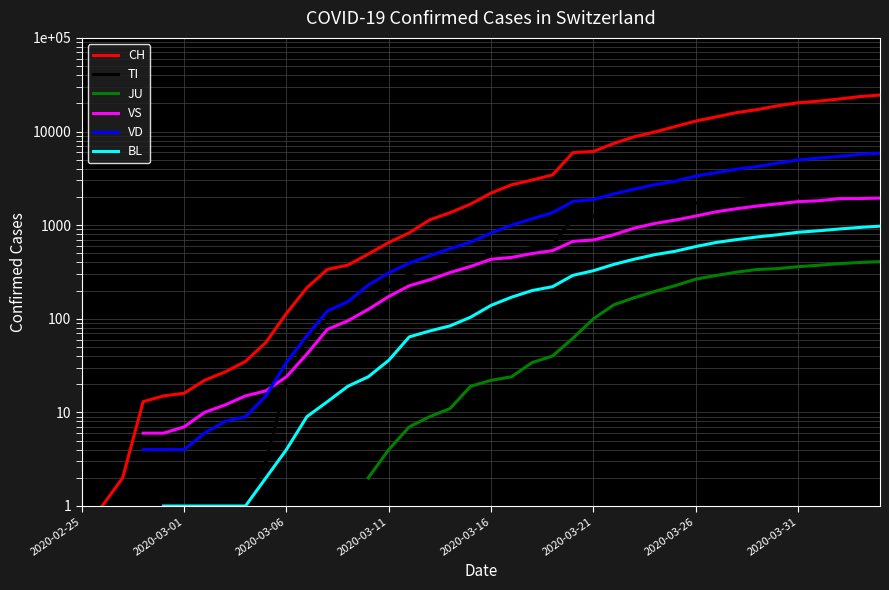

What is the label of the 7th point from the left?

2020-03-26